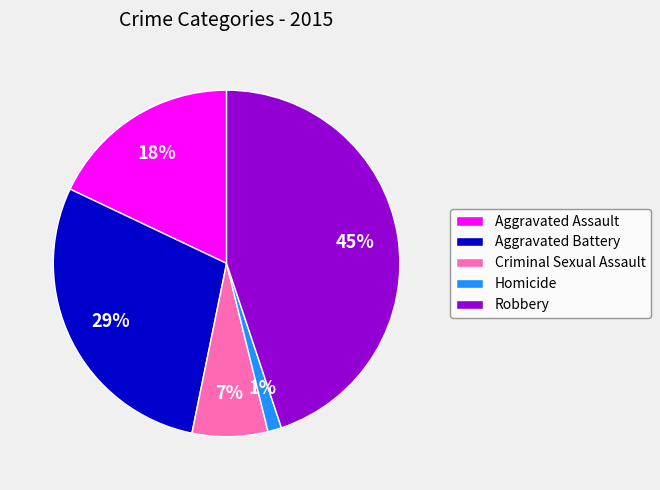

The Criminal Sexual Assault slice represents 7% of the pie. True or false?

True